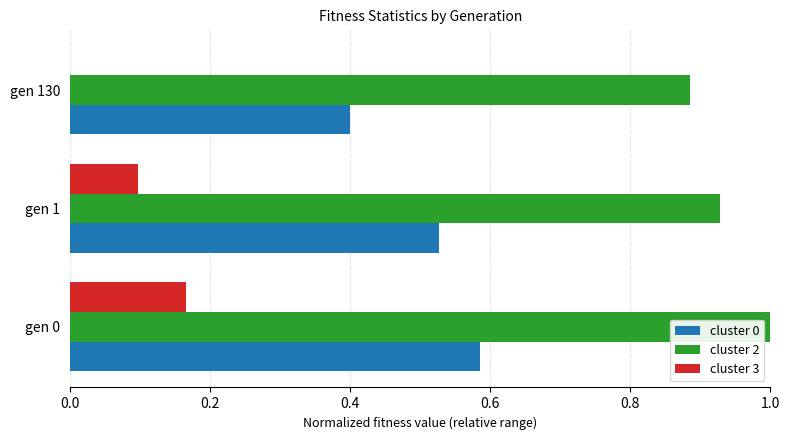

True or false: cluster 3 has a value of 0.3 at gen 0.

False